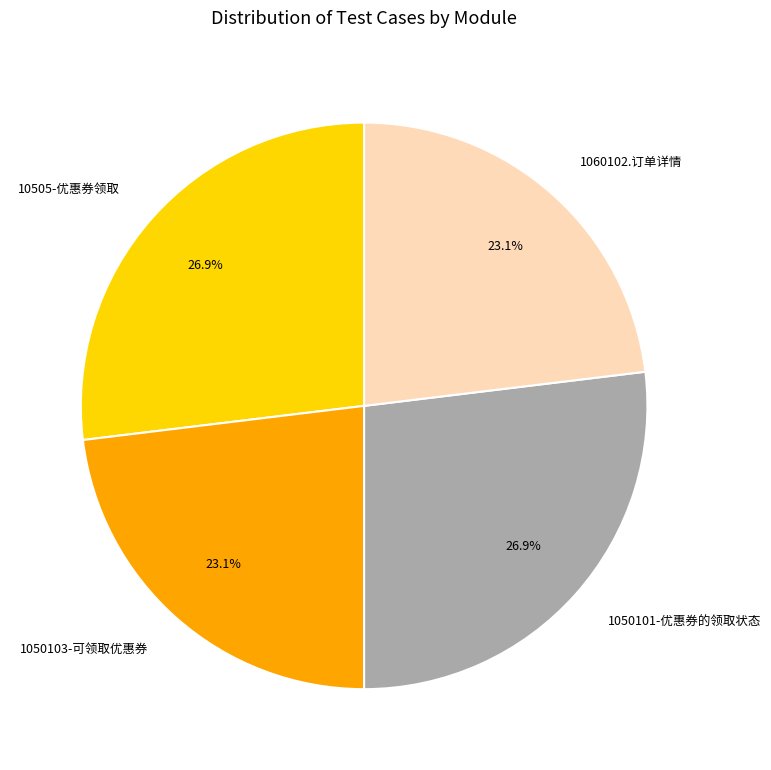

Combined, what portion of the pie is 1050101-优惠券的领取状态 and 10505-优惠券领取?

53.8%